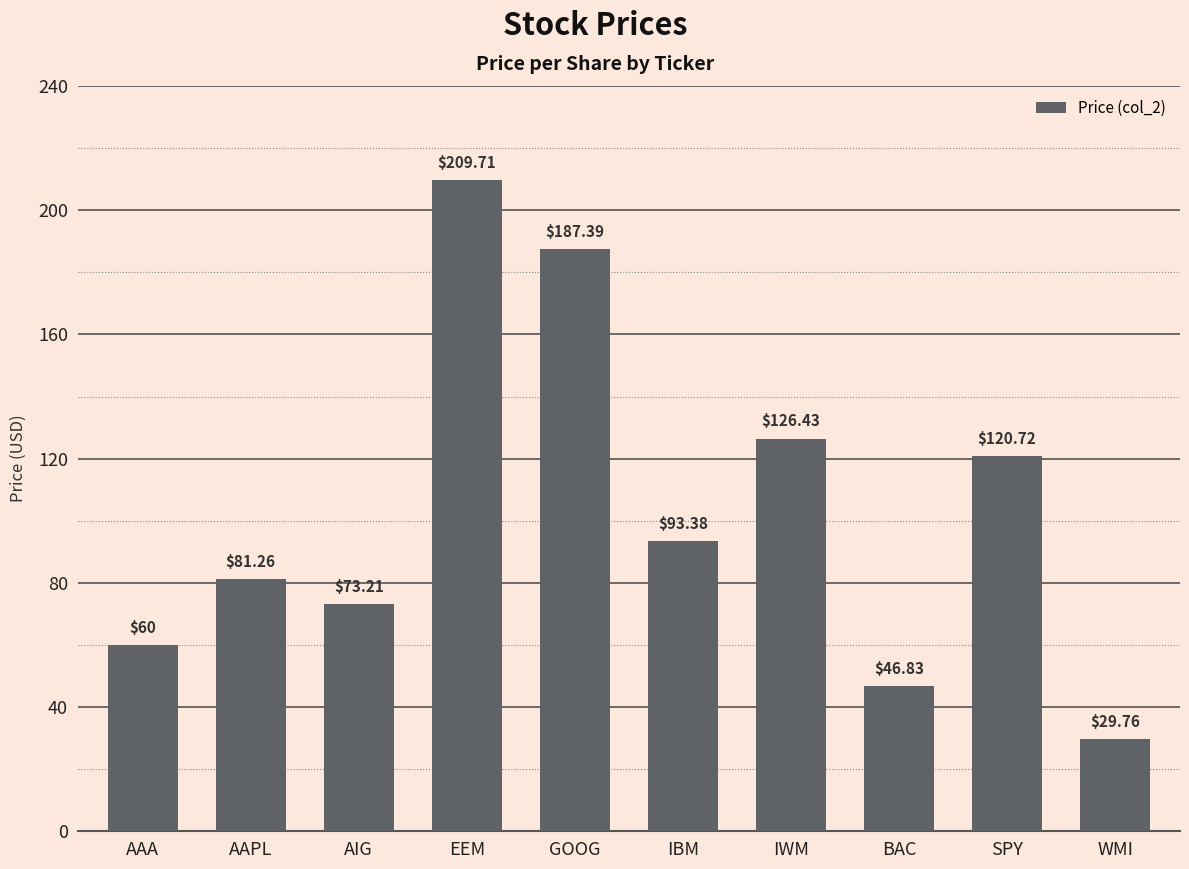

What is the value of the 8th bar from the left?

46.8